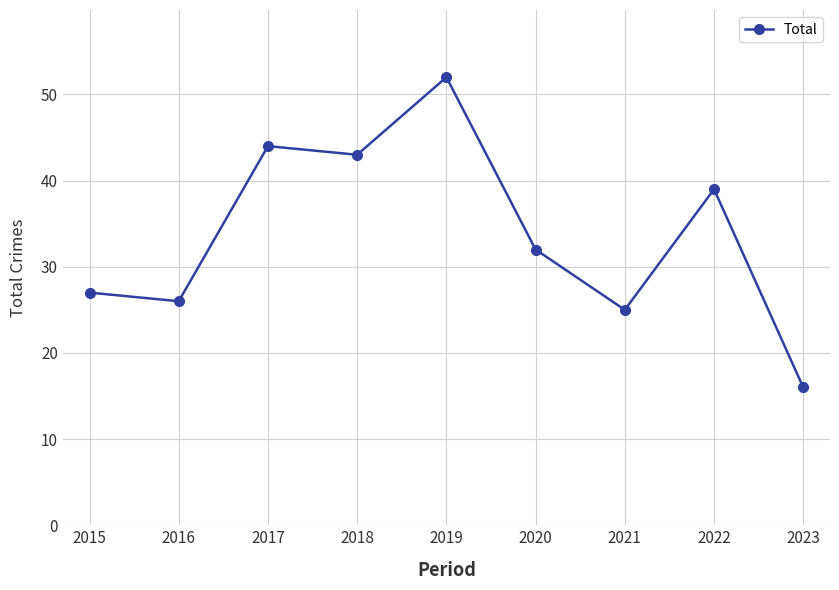

List the labels in order of value, smallest first.

2023, 2021, 2016, 2015, 2020, 2022, 2018, 2017, 2019